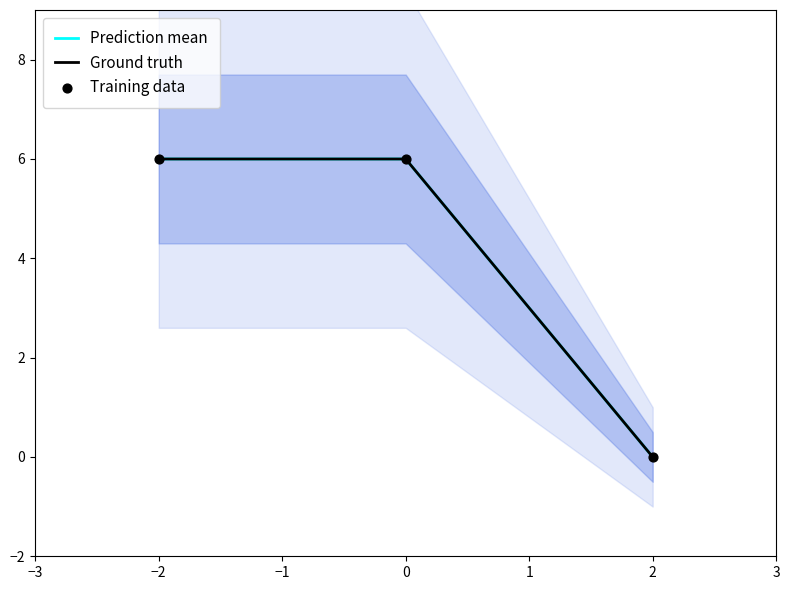

What is the total value across all series at 0?

18